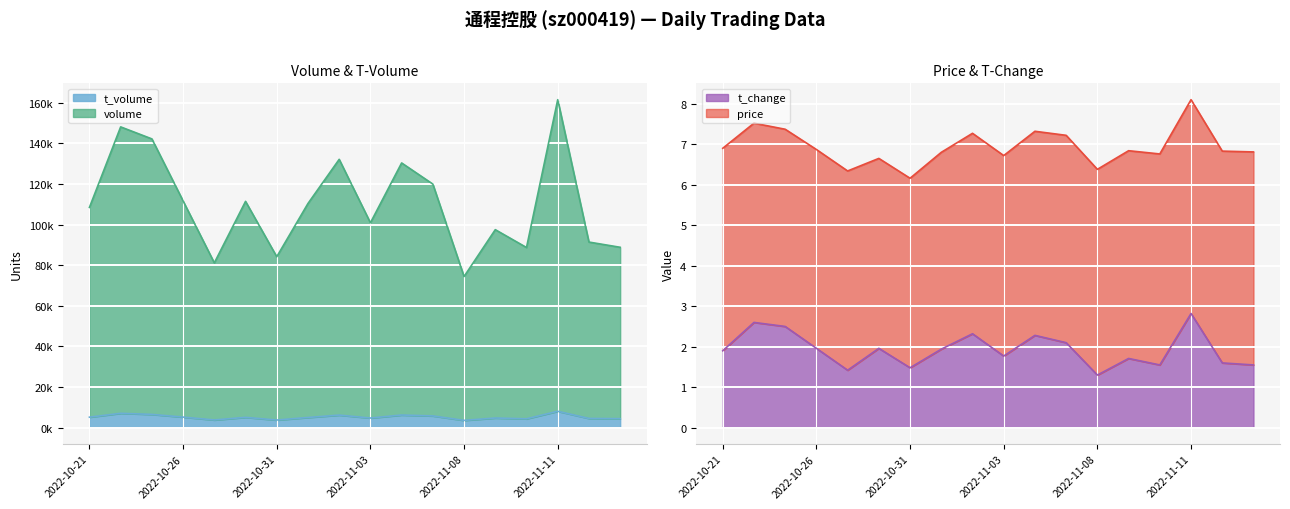

The volume series shows 3.5 at 2022-11-02. True or false?

False